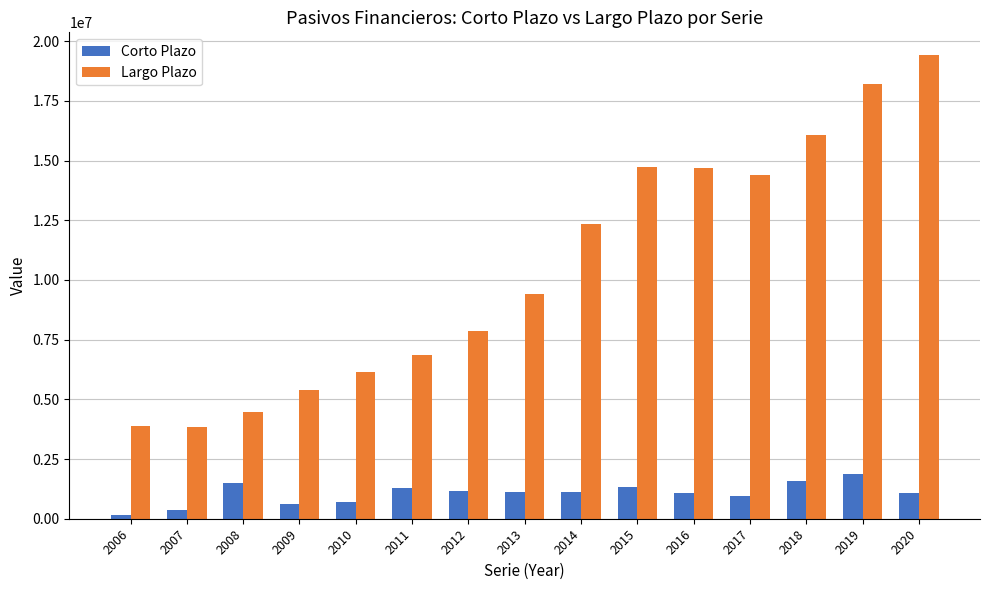

Which series has the largest total across all categories?

Largo Plazo